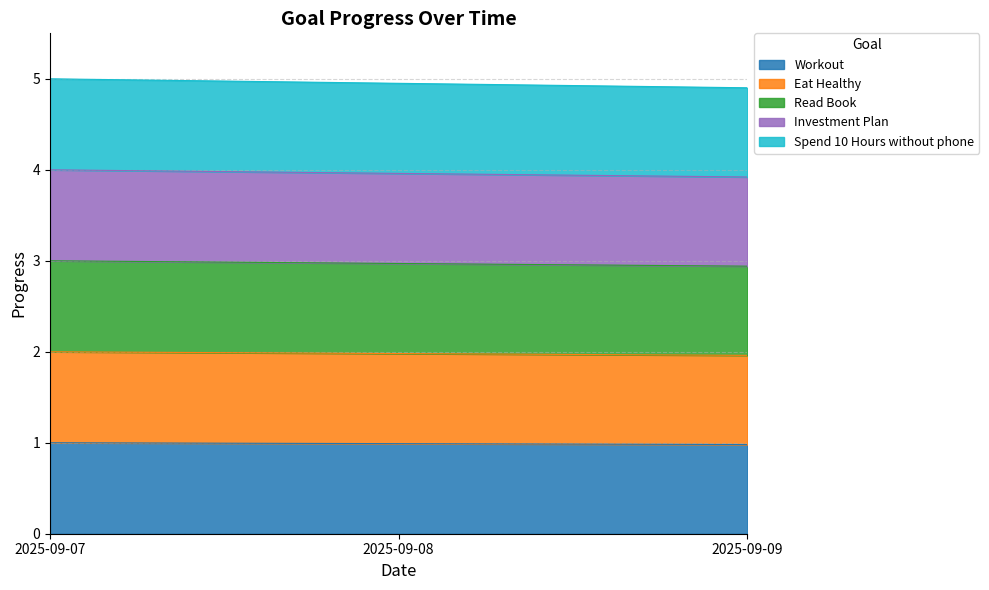

Which series has the largest range (max minus min)?

Spend 10 Hours without phone